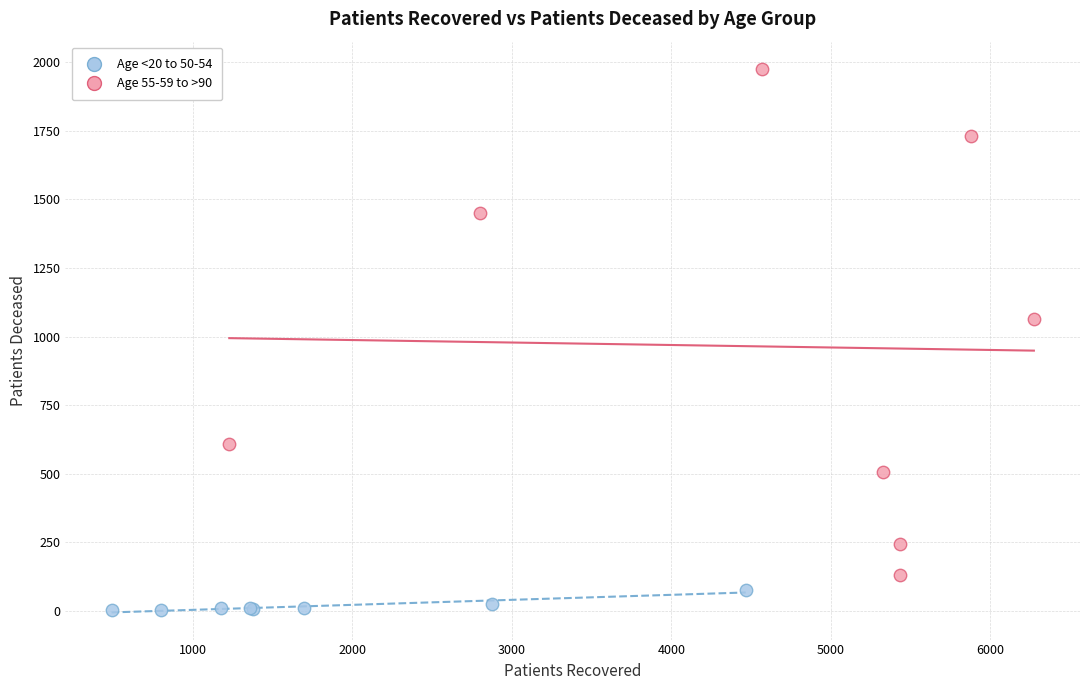

What are all the series names shown in the legend?

Age <20 to 50-54, Age 55-59 to >90